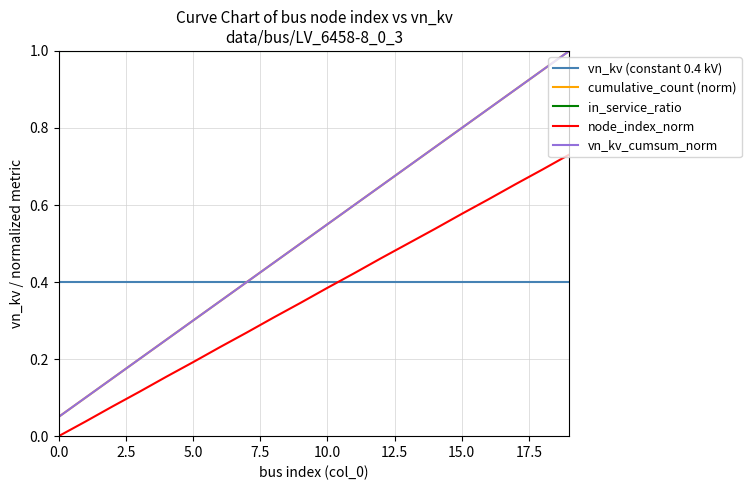

Is this an area chart (filled region under the line)?

No